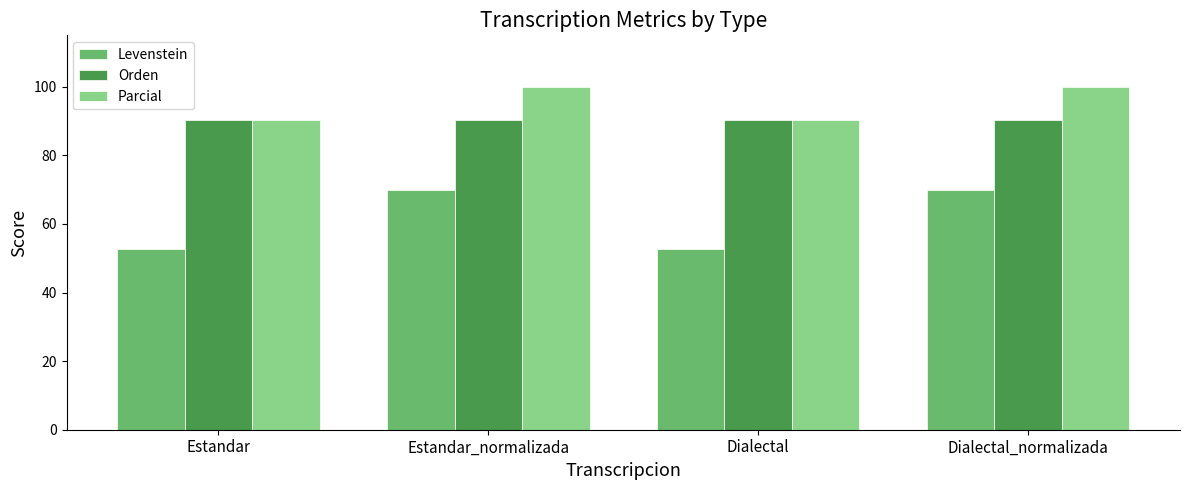

Between Estandar and Estandar_normalizada, which series saw the biggest shift?

Levenstein